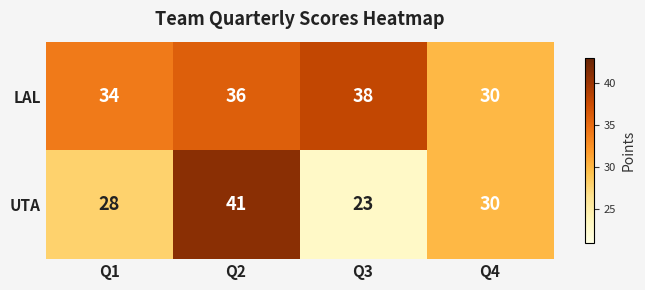

At which category is the sum across all series the highest?

Q2